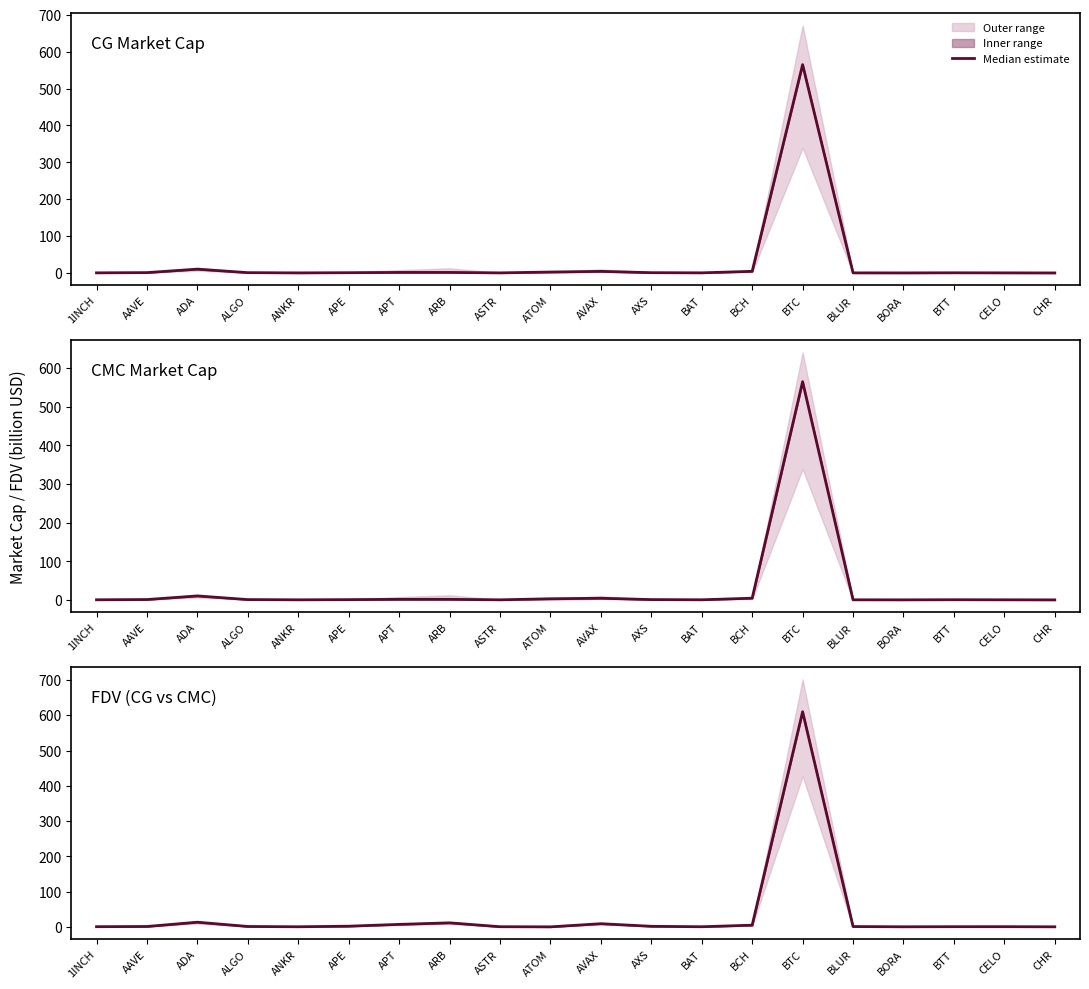

How many data points does each series have?

20